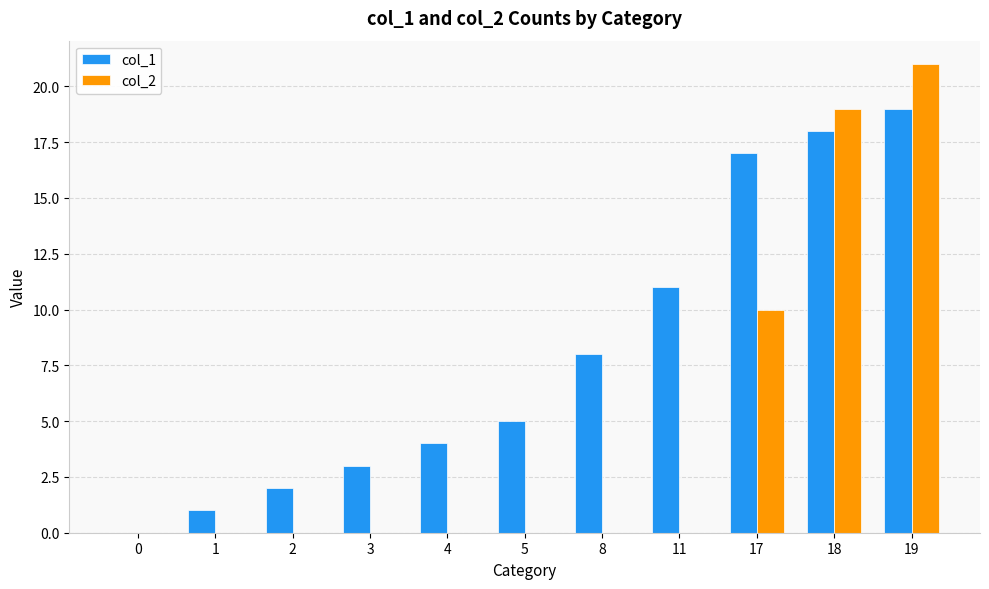

The col_1 series shows 4 at 4. True or false?

True